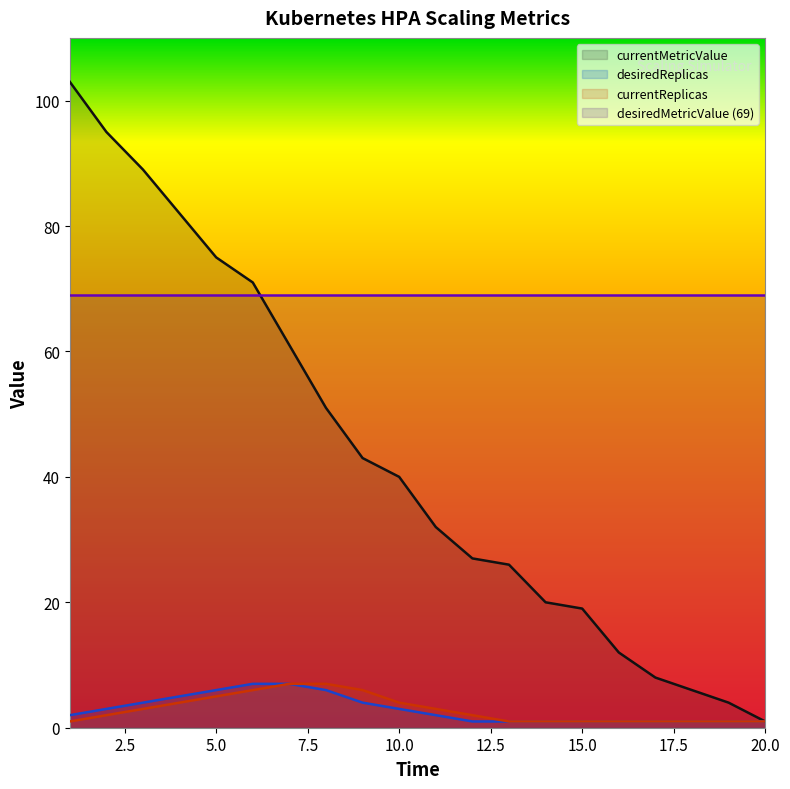

Between 4 and 14, which is larger?

4